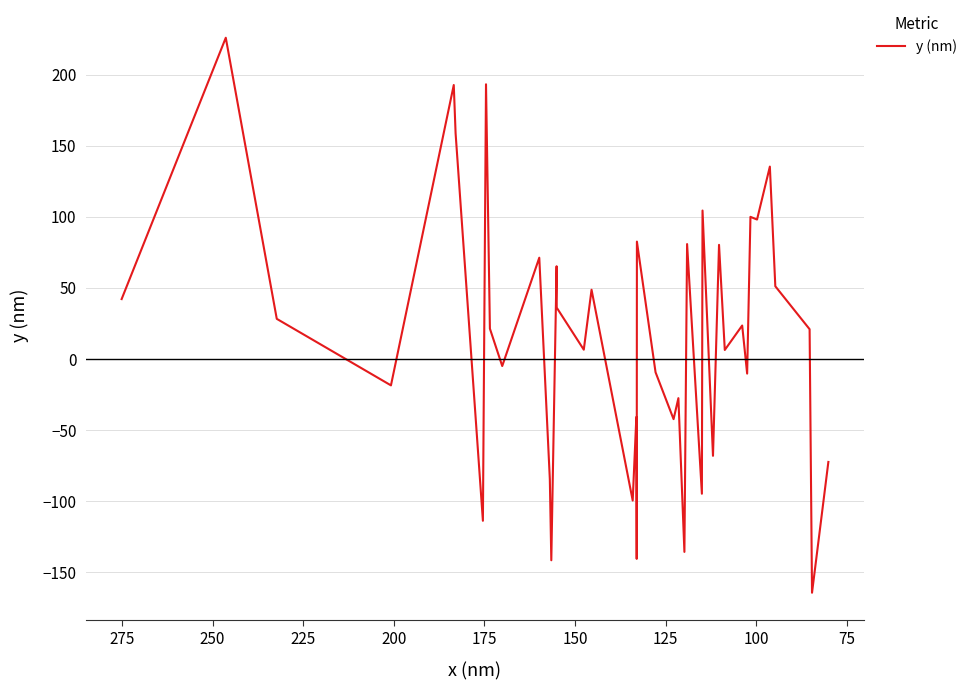

Is this an area chart (filled region under the line)?

No